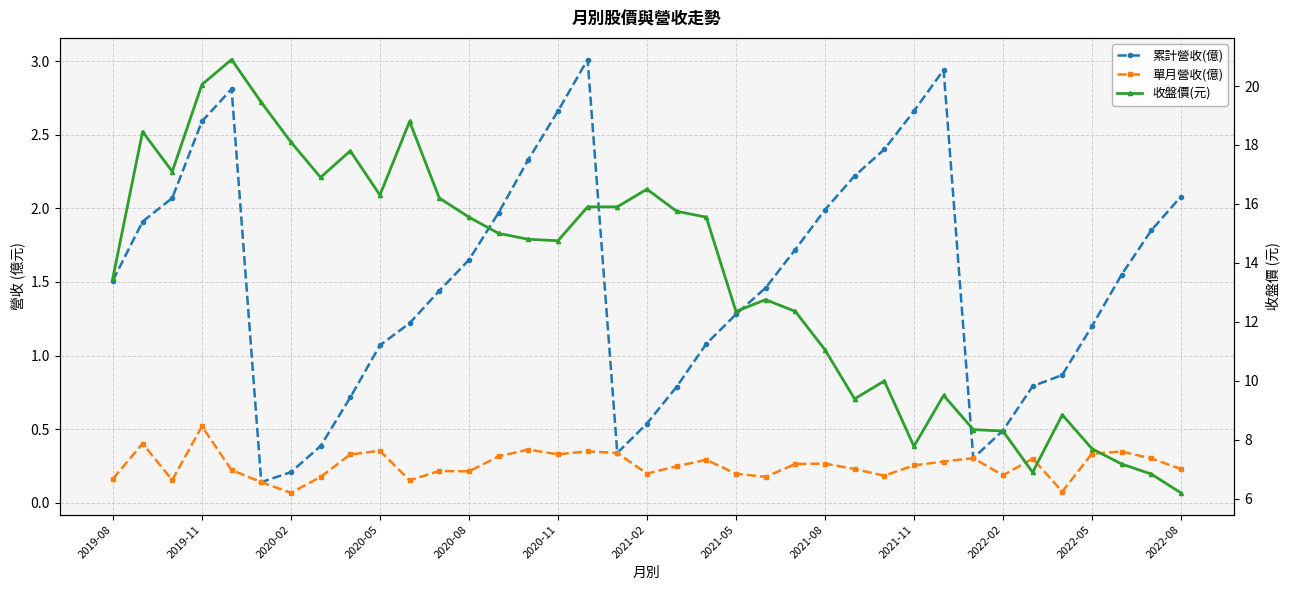

True or false: 累計營收(億) and 收盤價(元) cross at least once.

False